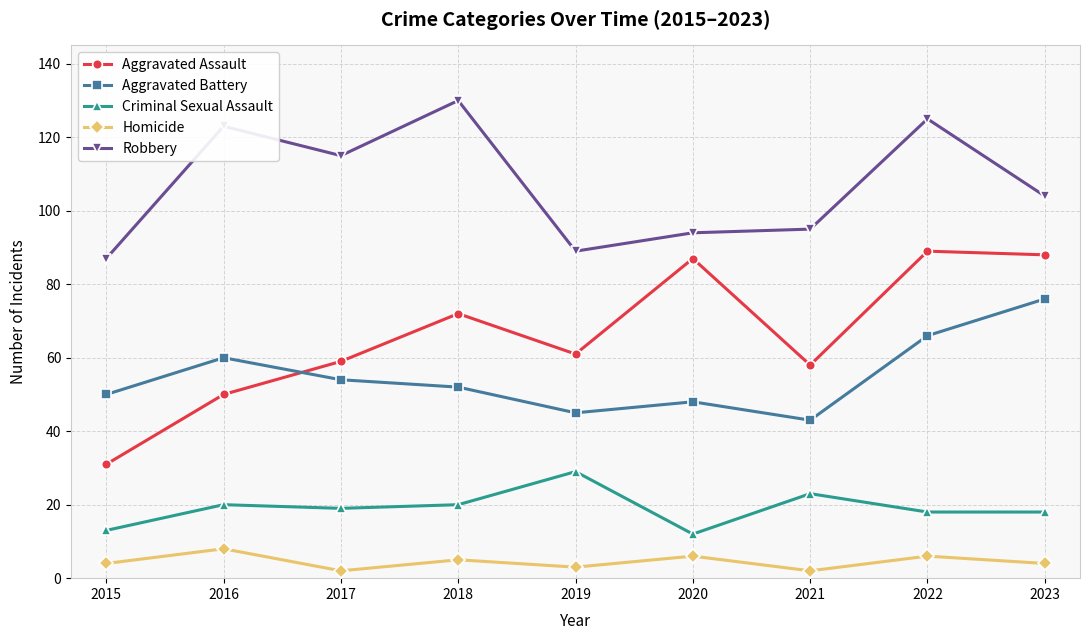

What is the difference between the Criminal Sexual Assault values at 2018 and 2022?

2